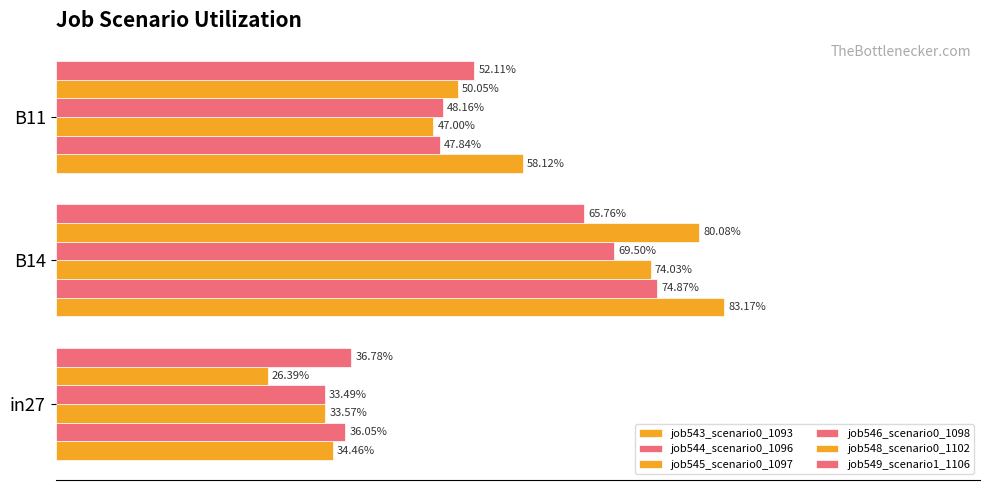

What are all the series names shown in the legend?

job543_scenario0_1093, job544_scenario0_1096, job545_scenario0_1097, job546_scenario0_1098, job548_scenario0_1102, job549_scenario1_1106